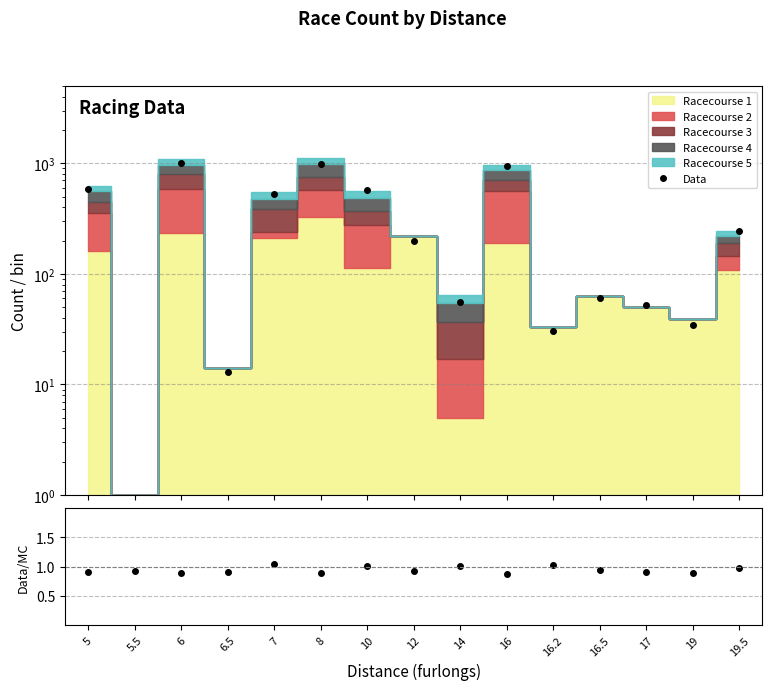

List the labels in order of Data/MC value, smallest first.

16, 19, 8, 6, 6.5, 17, 5, 5.5, 12, 16.5, 19.5, 10, 14, 16.2, 7